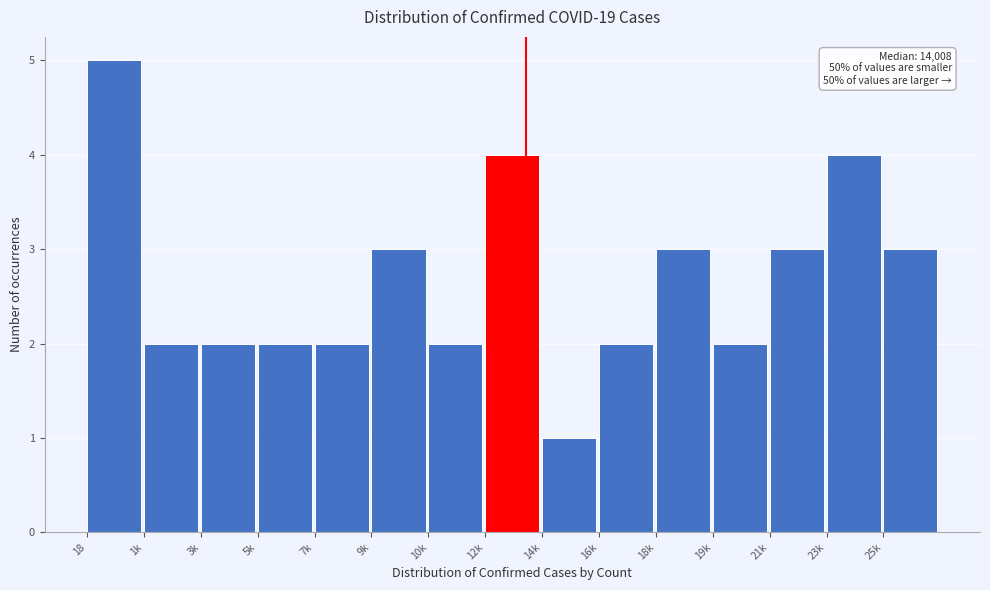

Reading left to right, list all the values displayed in this chart.

5	2	2	2	2	3	2	4	1	2	3	2	3	4	3